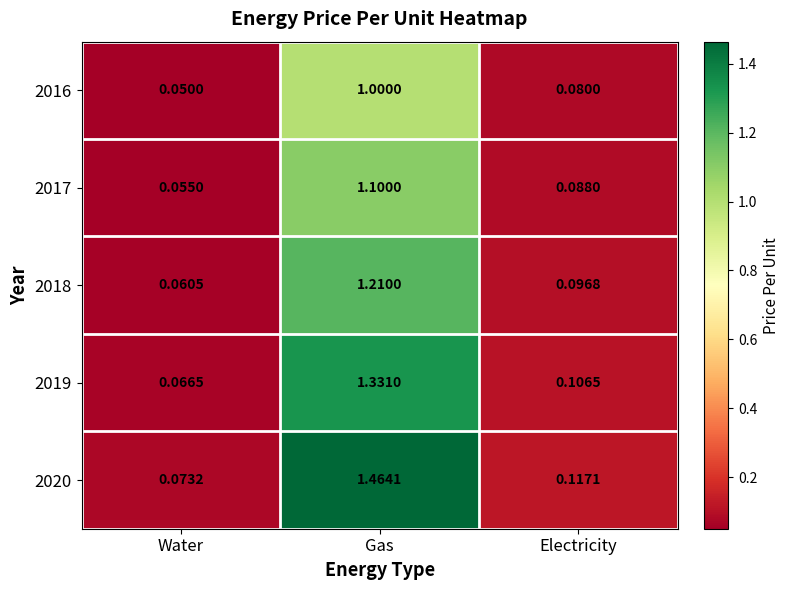

Rank the categories by 2017 value from highest to lowest.

Gas, Electricity, Water